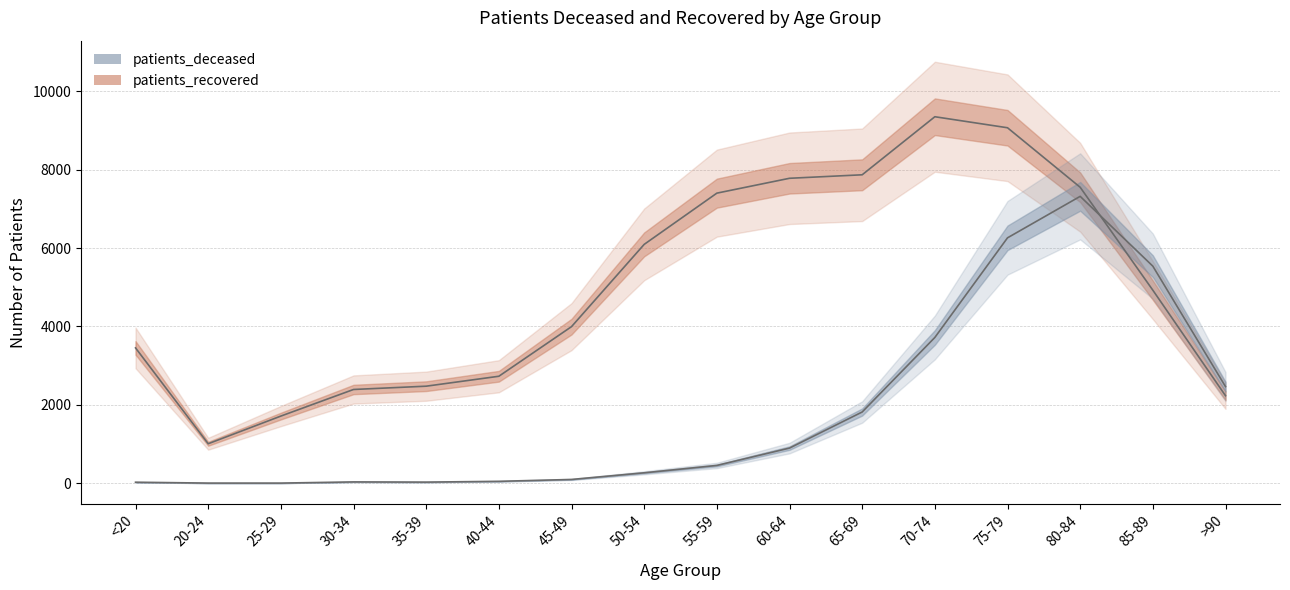

What is the label of the 4th point from the right?

75-79